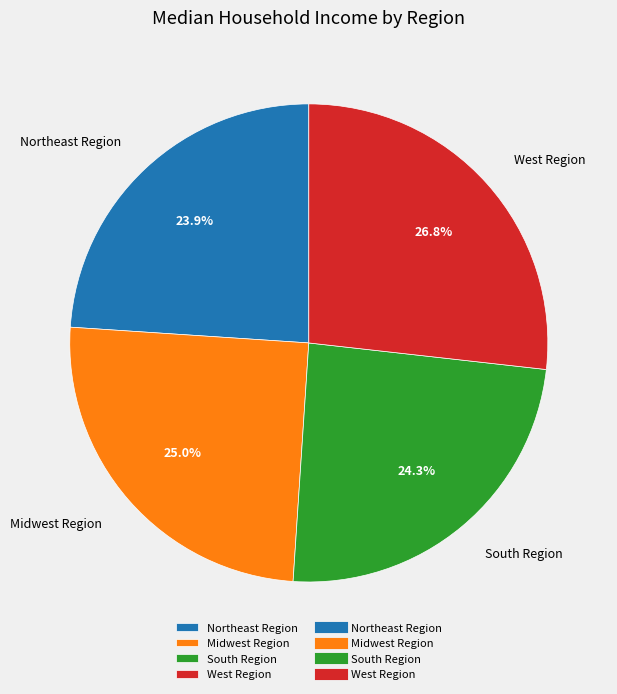

Is there any slice that represents more than half of the pie?

No